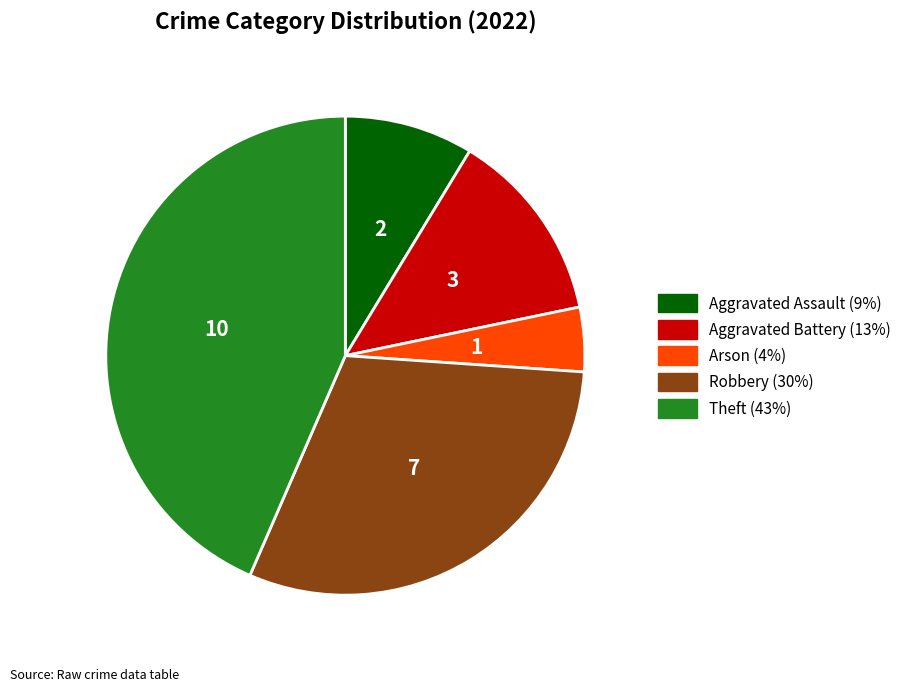

Which has a higher value, Arson or Robbery?

Robbery